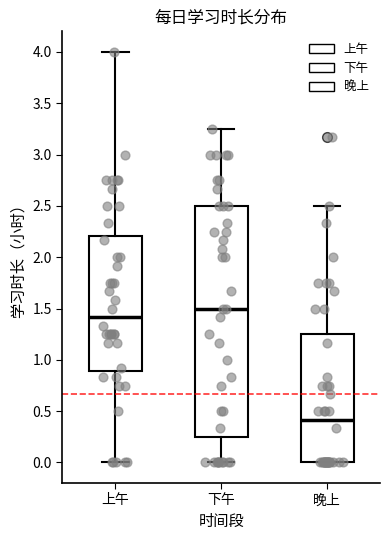

Comparing the boxes themselves (not the whiskers), which one is the tallest?

下午